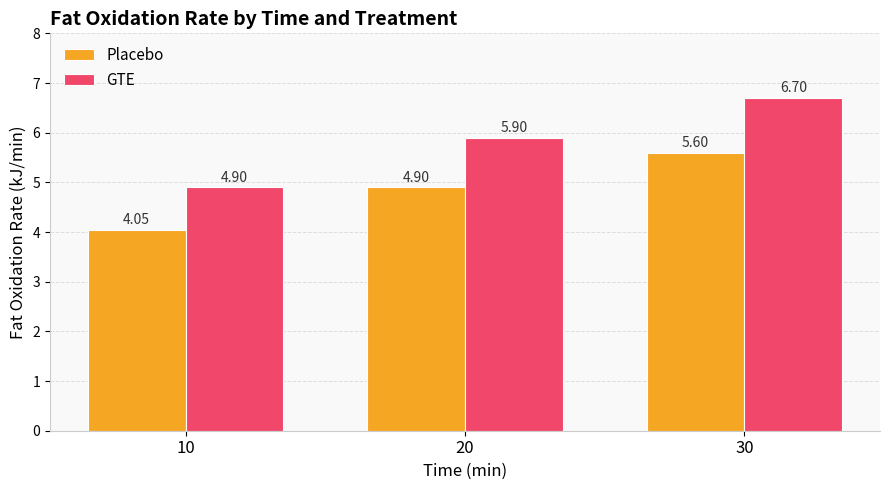

At which category is the sum across all series the highest?

30